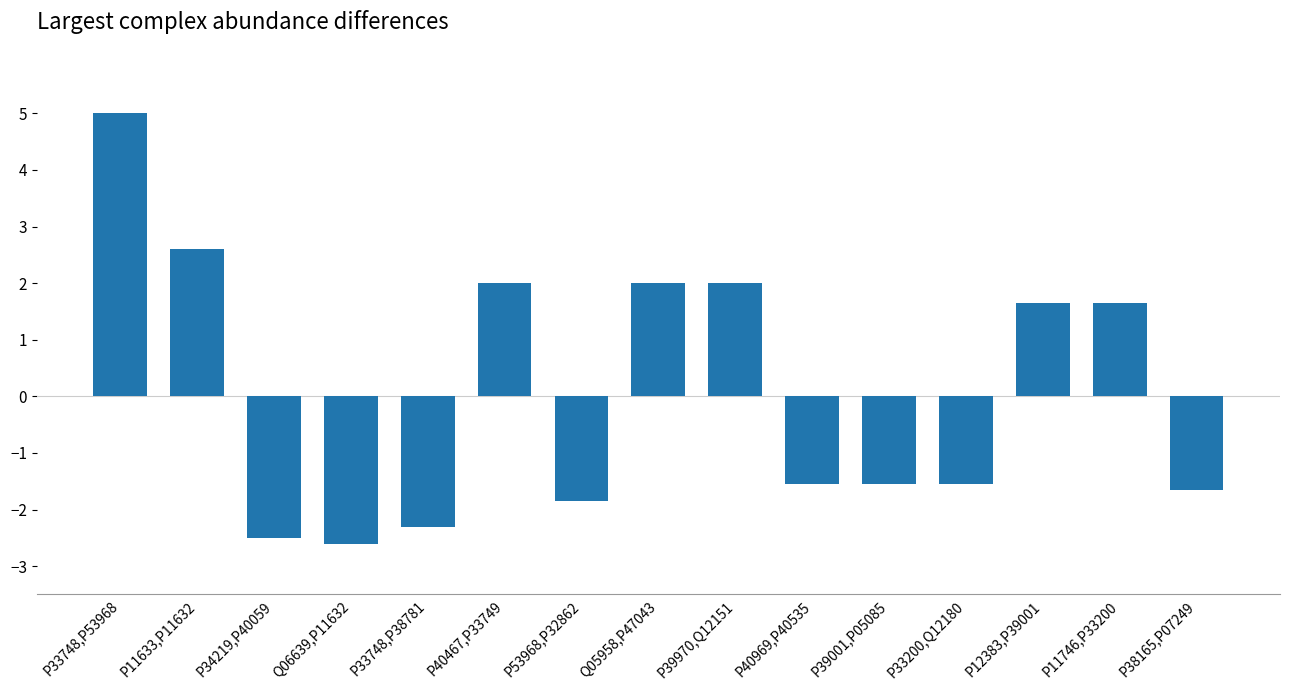

Where does the data first go above -1?

P33748,P53968